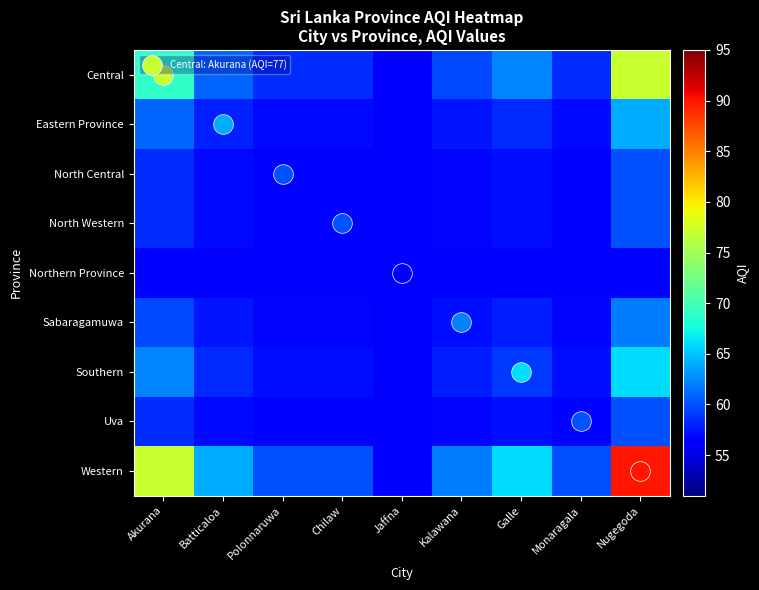

At how many categories does at least one series exceed 60?

5